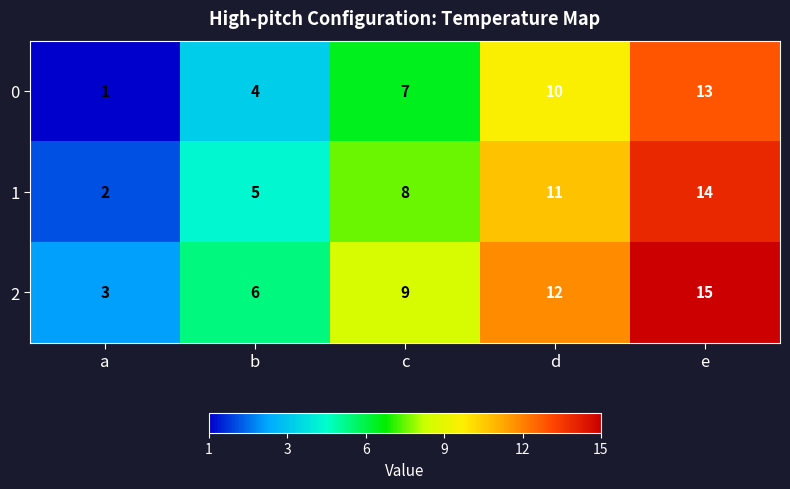

What is the maximum value shown in the chart?

15